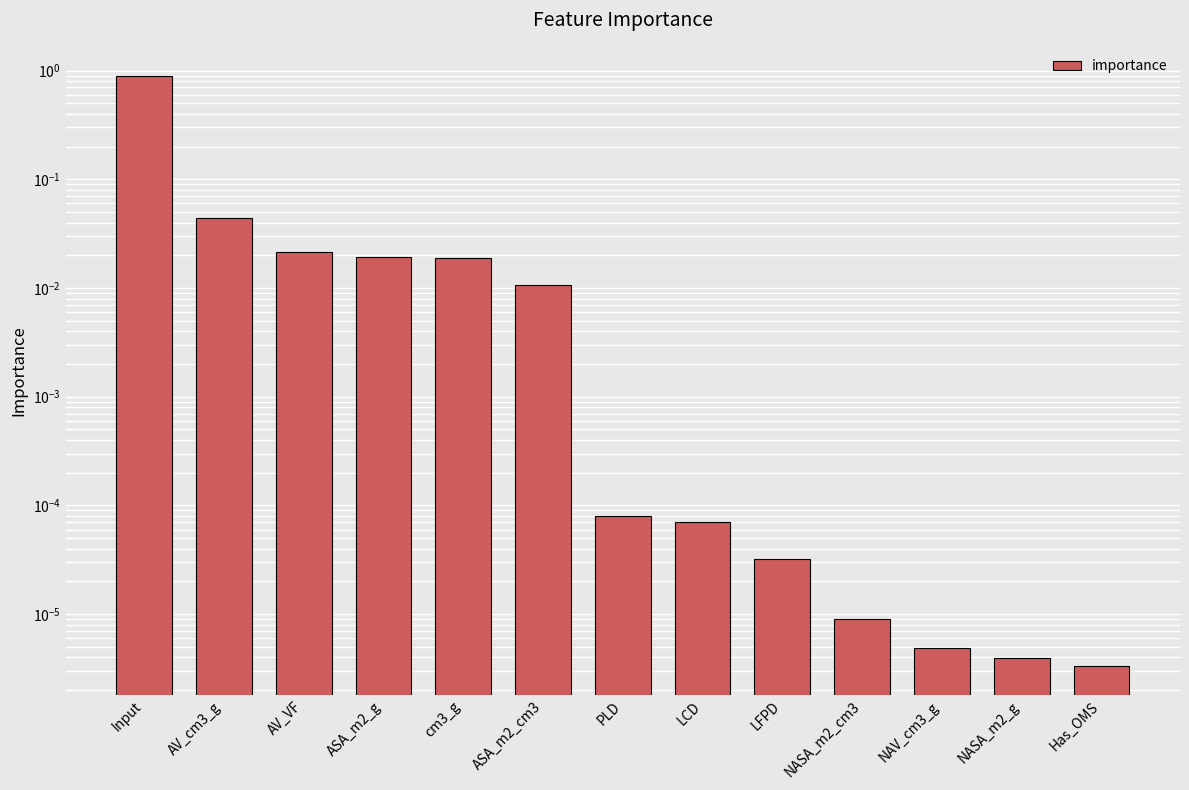

What is the label of the 10th bar from the left?

NASA_m2_cm3